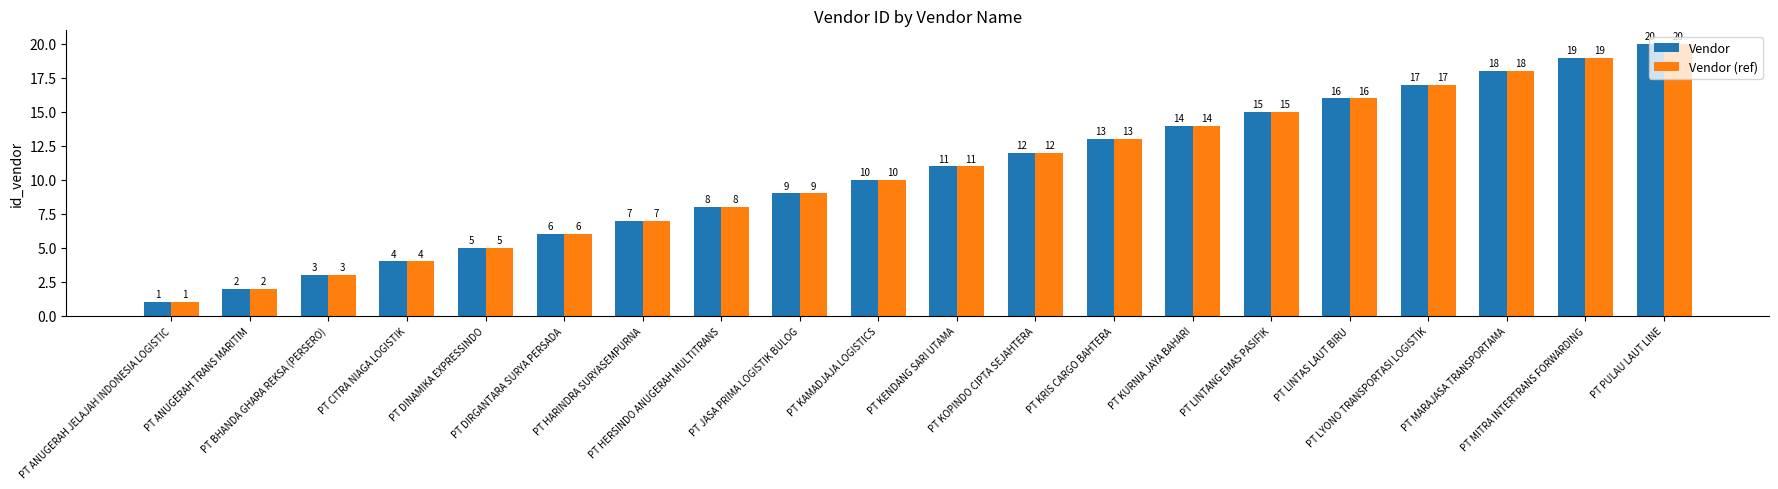

How many series are shown in this chart?

2